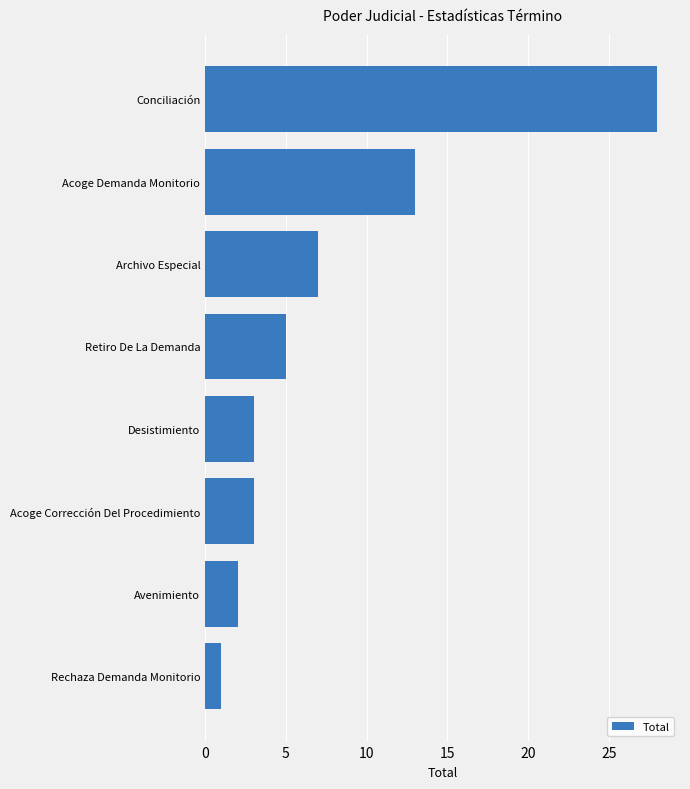

How many values are below 5?

4